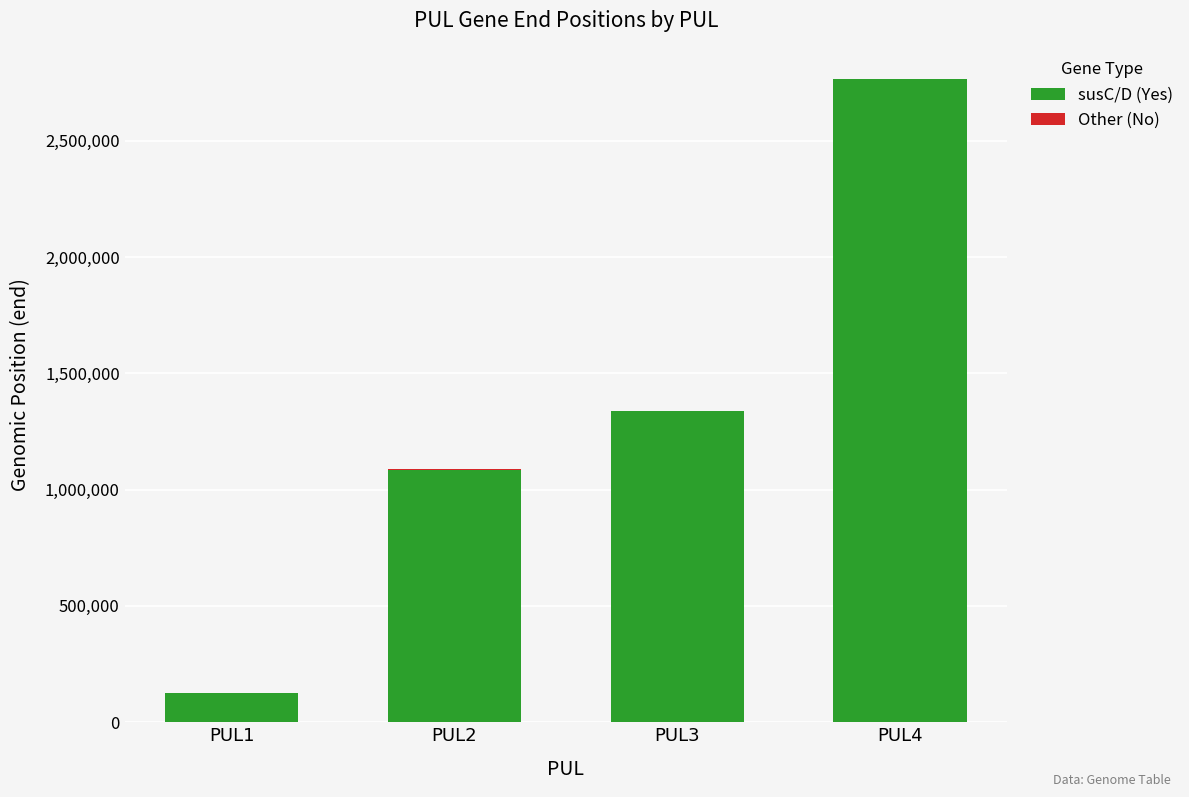

At which label does susC/D (Yes) reach its peak?

PUL4